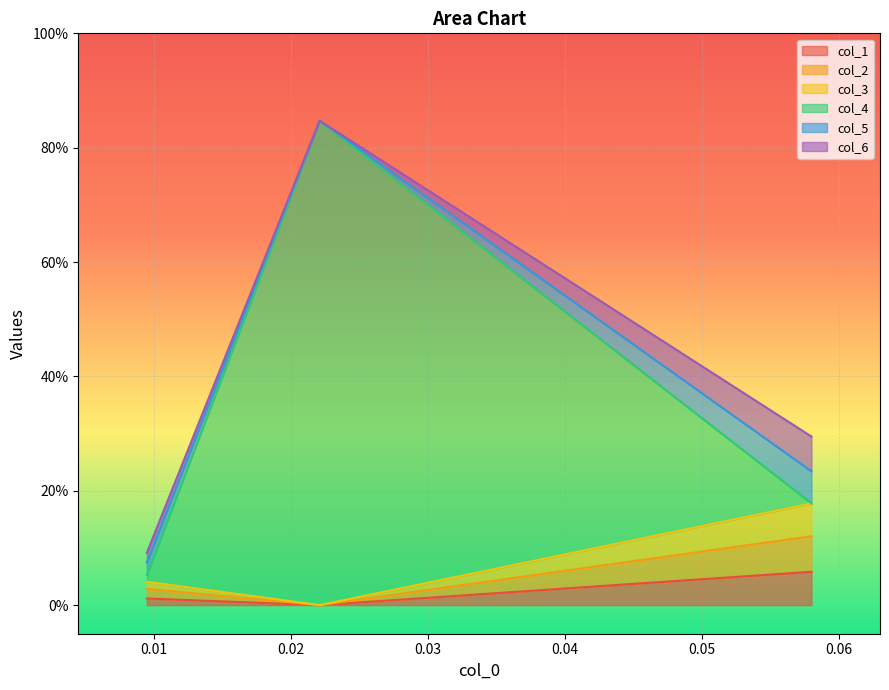

Count the col_1 values in the range 0 to 1.

3